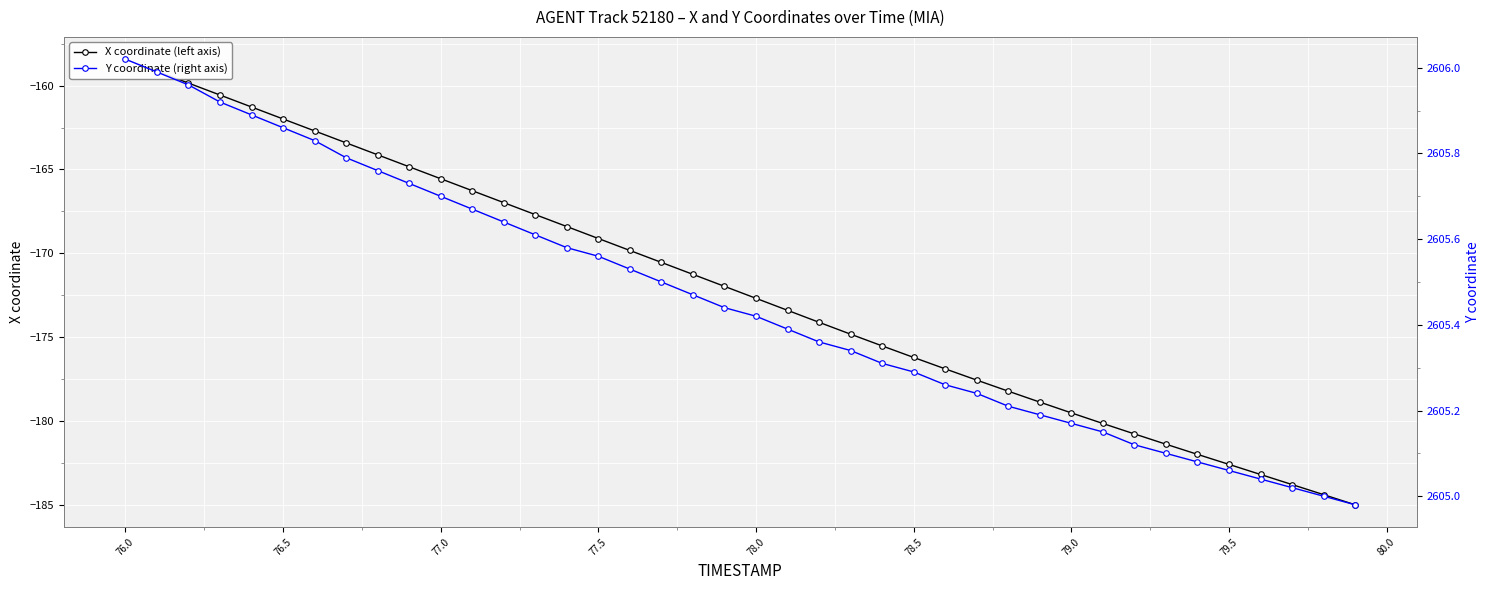

Reading right to left, list all the values displayed in this chart.

X coordinate (left axis): -185.0	-184.4	-183.8	-183.2	-182.6	-182.0	-181.4	-180.8	-180.2	-179.5	-178.9	-178.2	-177.6	-176.9	-176.2	-175.5	-174.8	-174.1	-173.4	-172.7	-172.0	-171.3	-170.5	-169.8	-169.1	-168.4	-167.7	-167.0	-166.3	-165.6	-164.8	-164.1	-163.4	-162.7	-162.0	-161.3	-160.6	-159.8	-159.1	-158.4
Y coordinate (right axis): 2605.0	2605.0	2605.0	2605.0	2605.1	2605.1	2605.1	2605.1	2605.2	2605.2	2605.2	2605.2	2605.2	2605.3	2605.3	2605.3	2605.3	2605.4	2605.4	2605.4	2605.4	2605.5	2605.5	2605.5	2605.6	2605.6	2605.6	2605.6	2605.7	2605.7	2605.7	2605.8	2605.8	2605.8	2605.9	2605.9	2605.9	2606.0	2606.0	2606.0